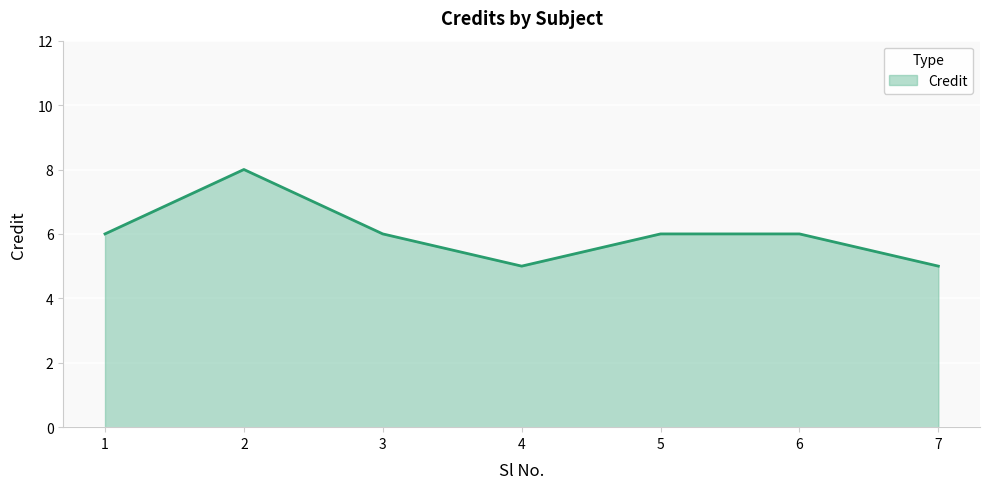

Is it true that the value at 2 is 8?

True